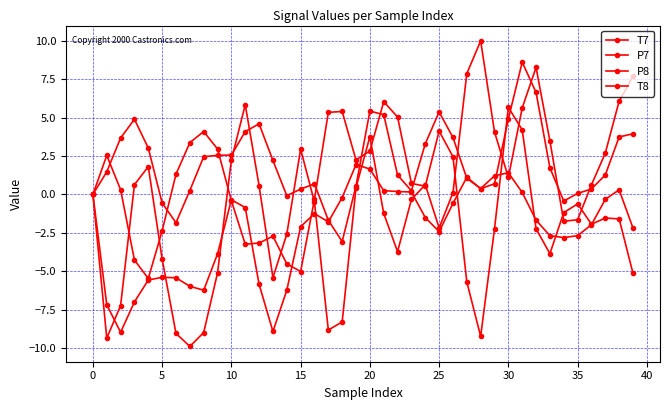

Reading left to right, extract all data points from this chart.

T7: 0.0	-9.3	-7.2	0.6	1.8	-4.2	-9.0	-9.9	-9.0	-5.1	2.2	5.8	0.6	-5.4	-2.6	2.9	-0.5	-8.8	-8.3	0.4	3.8	-1.2	-3.7	-0.3	0.6	-2.2	0.1	7.9	10.0	4.1	1.1	5.6	8.3	3.5	-1.7	-1.6	0.6	2.7	6.1	7.7
P7: -0.0	-7.2	-9.0	-7.0	-5.6	-5.4	-5.4	-6.0	-6.2	-3.9	-0.3	-0.9	-5.8	-8.9	-6.2	-2.1	-1.2	-1.8	-0.2	1.9	1.7	0.2	0.2	0.2	-1.5	-2.4	-0.6	1.1	0.4	0.7	4.9	8.6	6.6	1.7	-0.4	0.1	0.4	1.3	3.7	3.9
P8: -0.0	2.5	0.3	-4.3	-5.5	-2.4	1.3	3.4	4.1	3.0	-0.4	-3.2	-3.2	-2.7	-4.5	-5.0	-0.3	5.3	5.4	2.2	2.8	6.0	5.0	0.7	0.5	4.1	2.5	-5.7	-9.2	-2.2	5.7	4.2	-2.2	-3.9	-1.2	-0.6	-1.9	-1.5	-1.6	-5.1
T8: 0.0	1.5	3.7	4.9	3.0	-0.6	-1.8	0.3	2.5	2.5	2.6	4.1	4.6	2.2	-0.1	0.3	0.7	-1.7	-3.1	0.6	5.4	5.2	1.3	0.2	3.3	5.4	3.7	1.0	0.4	1.2	1.4	0.1	-1.7	-2.7	-2.8	-2.7	-2.0	-0.3	0.3	-2.2